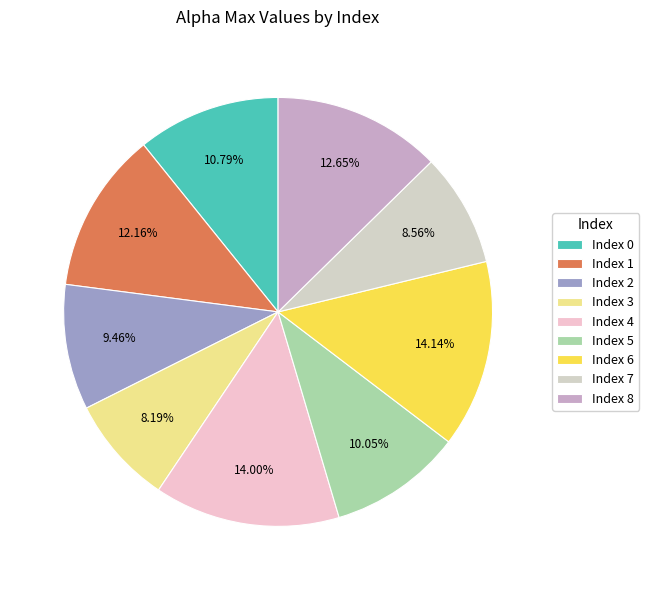

Count the number of slices in the pie.

9